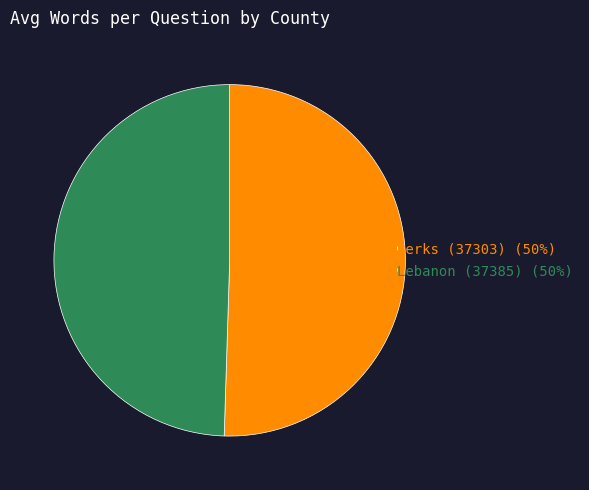

Combined, do Berks (37303) (50%) and Lebanon (37385) (50%) account for over 50%?

Yes